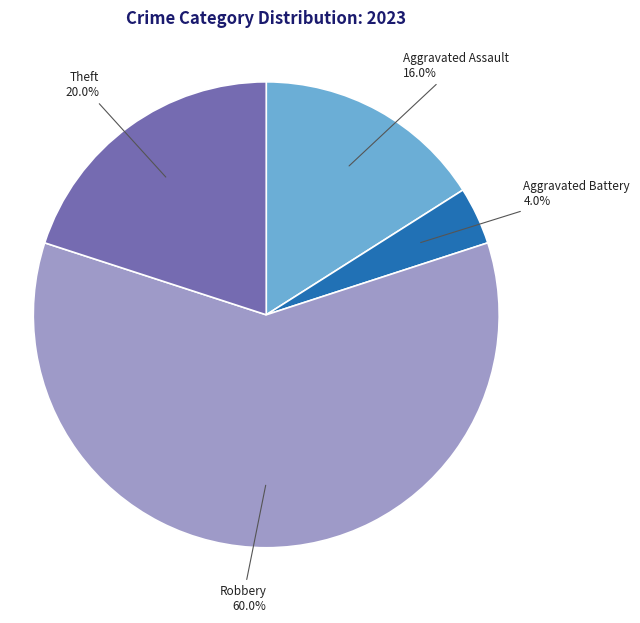

What percentage do Aggravated Battery and Robbery together represent?

64.0%